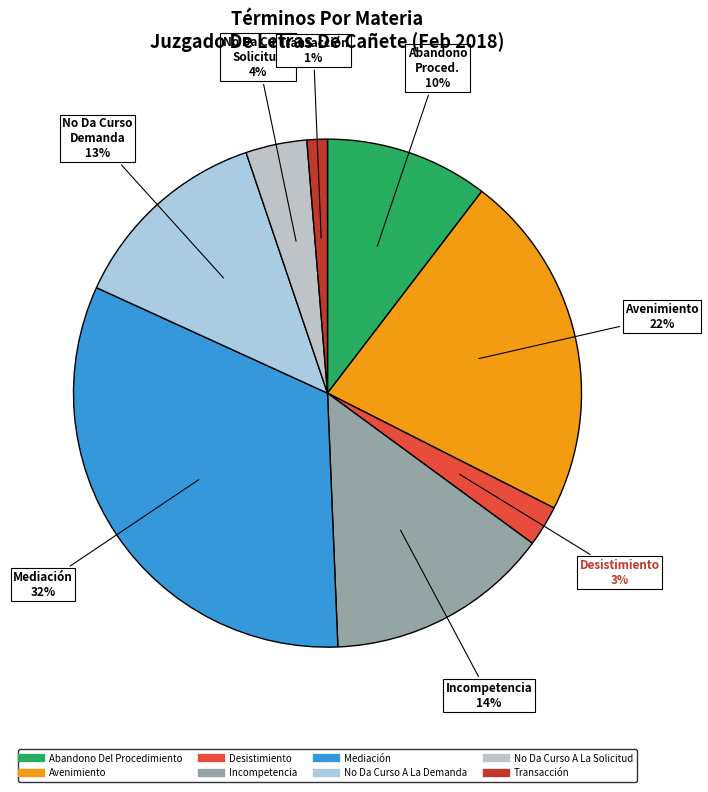

Count the number of slices in the pie.

8